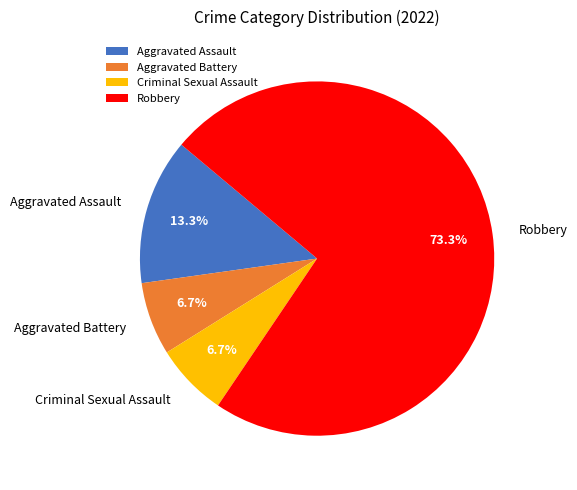

To the nearest percent, what is the average slice percentage?

25%